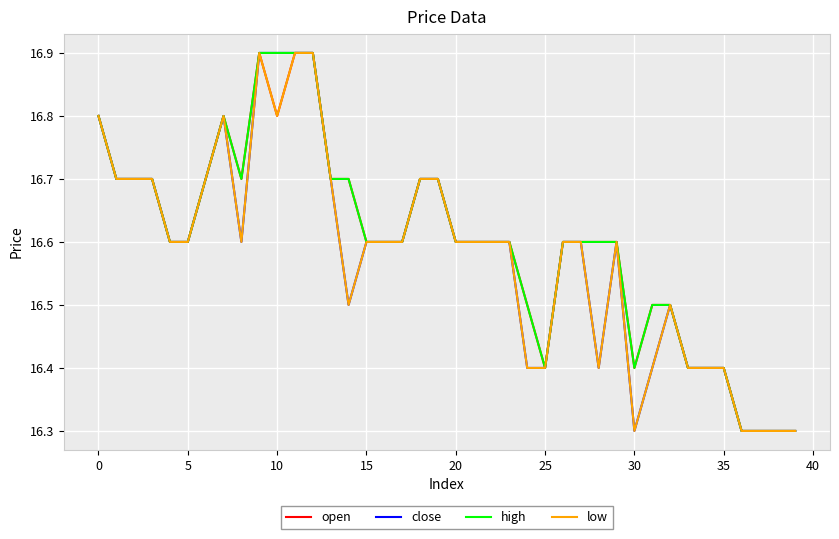

What is the minimum value shown in the chart?

16.3